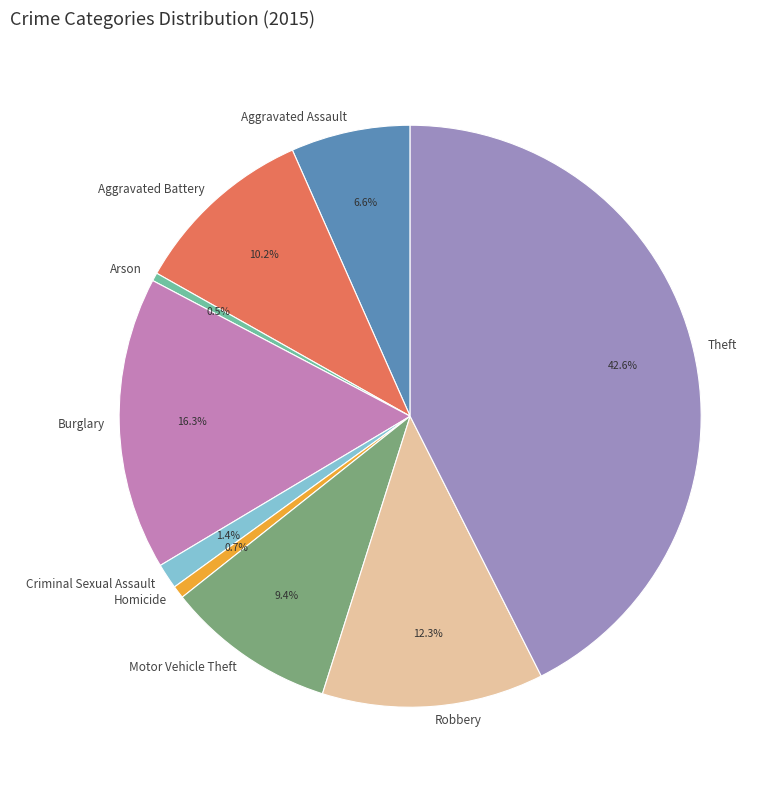

Is it true that Robbery is 12% of the pie?

True